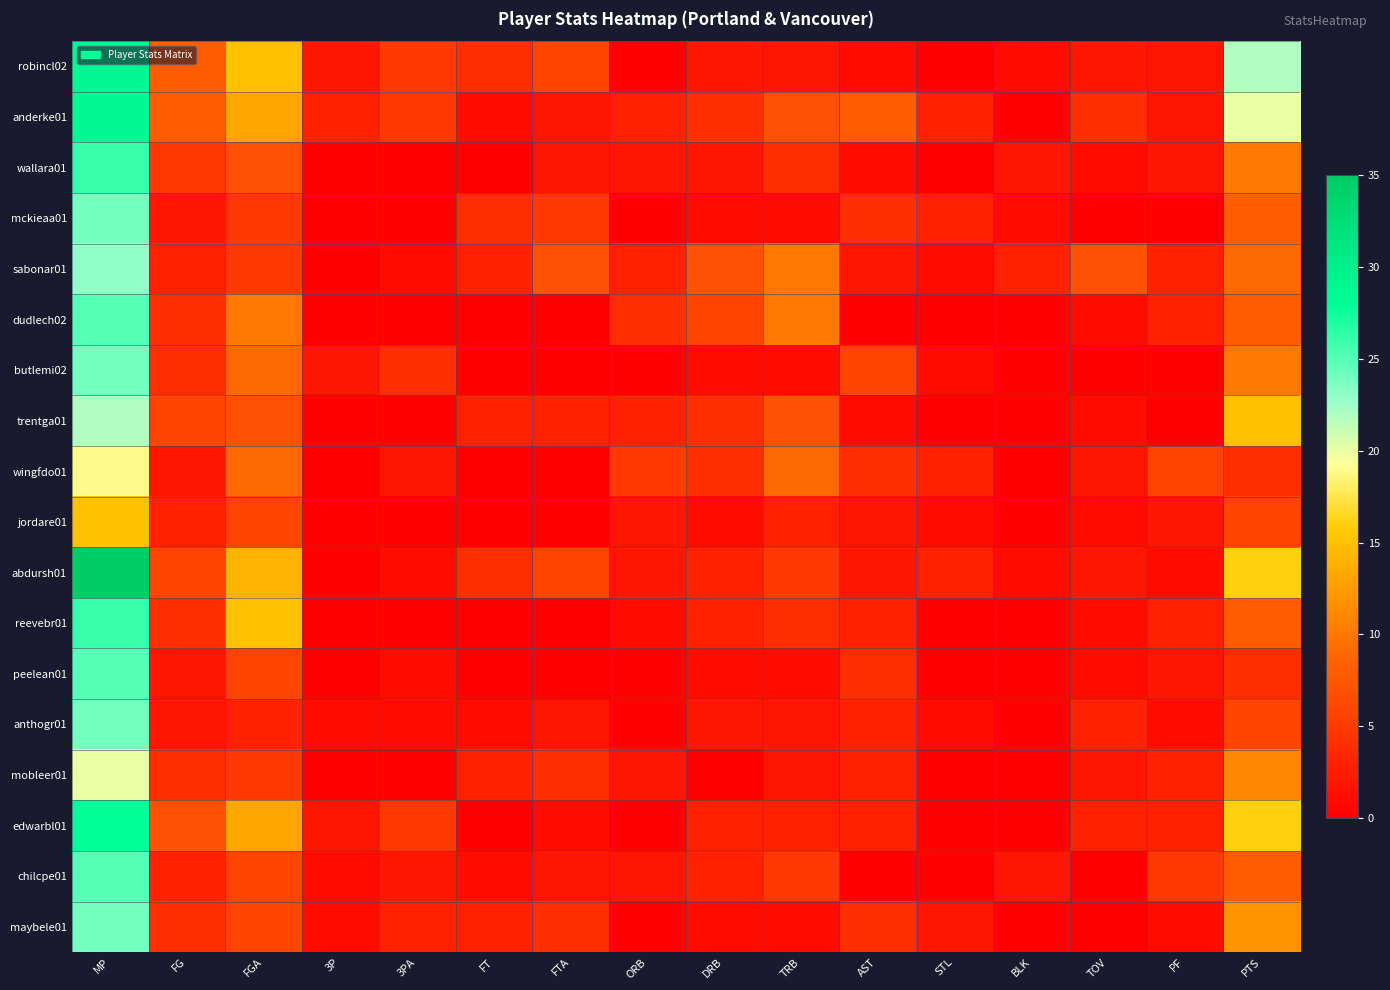

Reading left to right, list all the values displayed in this chart.

robincl02: MP=29	FG=8	FGA=15	3P=2	3PA=5	FT=4	FTA=6	ORB=0	DRB=2	TRB=2	AST=1	STL=0	BLK=1	TOV=2	PF=2	PTS=22
anderke01: MP=29	FG=8	FGA=13	3P=3	3PA=5	FT=1	FTA=2	ORB=3	DRB=4	TRB=7	AST=8	STL=3	BLK=0	TOV=4	PF=2	PTS=20
wallara01: MP=26	FG=5	FGA=7	3P=0	3PA=0	FT=0	FTA=2	ORB=2	DRB=2	TRB=4	AST=1	STL=0	BLK=2	TOV=1	PF=2	PTS=10
mckieaa01: MP=24	FG=2	FGA=5	3P=0	3PA=0	FT=4	FTA=5	ORB=0	DRB=1	TRB=1	AST=4	STL=3	BLK=1	TOV=0	PF=0	PTS=8
sabonar01: MP=23	FG=3	FGA=5	3P=0	3PA=1	FT=3	FTA=7	ORB=3	DRB=7	TRB=10	AST=2	STL=1	BLK=3	TOV=7	PF=3	PTS=9
dudlech02: MP=25	FG=4	FGA=10	3P=0	3PA=0	FT=0	FTA=0	ORB=4	DRB=6	TRB=10	AST=0	STL=0	BLK=0	TOV=1	PF=3	PTS=8
butlemi02: MP=24	FG=4	FGA=9	3P=2	3PA=4	FT=0	FTA=0	ORB=0	DRB=1	TRB=1	AST=6	STL=1	BLK=0	TOV=0	PF=0	PTS=10
trentga01: MP=22	FG=6	FGA=7	3P=0	3PA=0	FT=3	FTA=3	ORB=3	DRB=4	TRB=7	AST=1	STL=0	BLK=0	TOV=1	PF=0	PTS=15
wingfdo01: MP=19	FG=2	FGA=9	3P=0	3PA=2	FT=0	FTA=0	ORB=5	DRB=4	TRB=9	AST=4	STL=3	BLK=0	TOV=2	PF=6	PTS=4
jordare01: MP=15	FG=3	FGA=6	3P=0	3PA=0	FT=0	FTA=0	ORB=2	DRB=1	TRB=3	AST=2	STL=1	BLK=0	TOV=1	PF=2	PTS=6
abdursh01: MP=35	FG=6	FGA=14	3P=0	3PA=1	FT=4	FTA=6	ORB=2	DRB=3	TRB=5	AST=2	STL=3	BLK=1	TOV=2	PF=1	PTS=16
reevebr01: MP=26	FG=4	FGA=15	3P=0	3PA=0	FT=0	FTA=0	ORB=1	DRB=3	TRB=4	AST=3	STL=0	BLK=0	TOV=1	PF=3	PTS=8
peelean01: MP=25	FG=2	FGA=6	3P=0	3PA=1	FT=0	FTA=0	ORB=0	DRB=1	TRB=1	AST=4	STL=0	BLK=0	TOV=1	PF=2	PTS=4
anthogr01: MP=24	FG=2	FGA=3	3P=1	3PA=1	FT=1	FTA=2	ORB=0	DRB=2	TRB=2	AST=3	STL=1	BLK=0	TOV=3	PF=1	PTS=6
mobleer01: MP=20	FG=4	FGA=5	3P=0	3PA=0	FT=3	FTA=4	ORB=2	DRB=0	TRB=2	AST=3	STL=0	BLK=0	TOV=2	PF=3	PTS=11
edwarbl01: MP=28	FG=7	FGA=13	3P=2	3PA=5	FT=0	FTA=1	ORB=0	DRB=3	TRB=3	AST=3	STL=0	BLK=0	TOV=3	PF=3	PTS=16
chilcpe01: MP=25	FG=3	FGA=6	3P=1	3PA=2	FT=1	FTA=2	ORB=2	DRB=3	TRB=5	AST=0	STL=0	BLK=2	TOV=0	PF=5	PTS=8
maybele01: MP=24	FG=4	FGA=6	3P=1	3PA=3	FT=3	FTA=4	ORB=0	DRB=1	TRB=1	AST=4	STL=2	BLK=0	TOV=0	PF=1	PTS=12